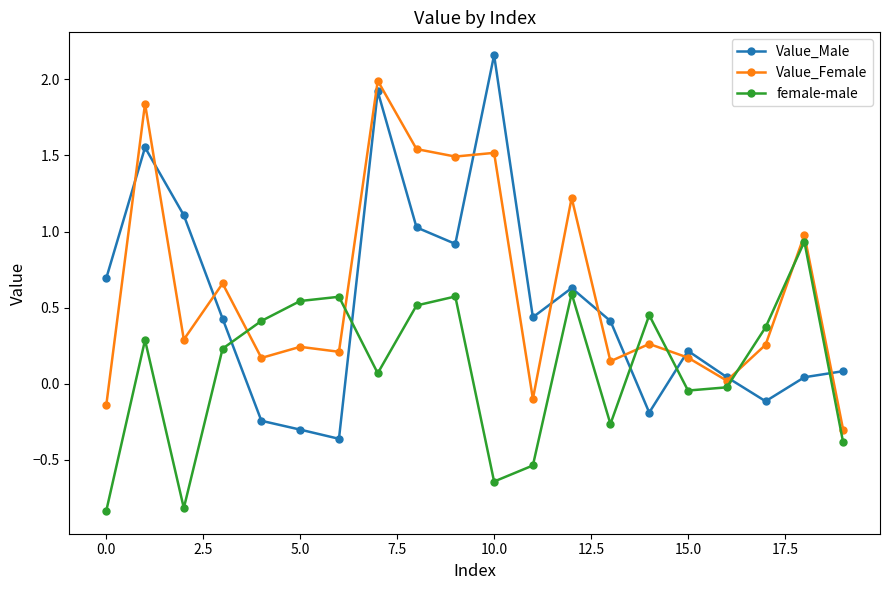

True or false: Value_Female and female-male intersect in this chart.

True